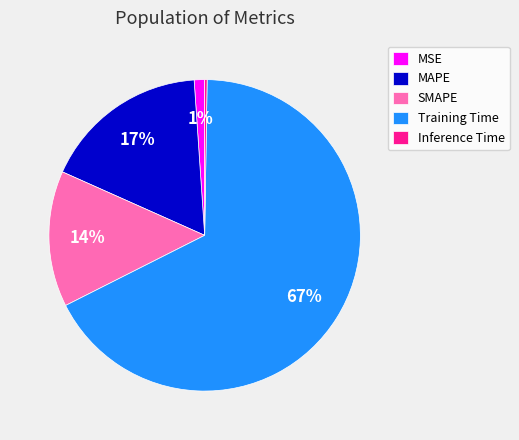

True or false: Training Time accounts for 67% of the total.

True